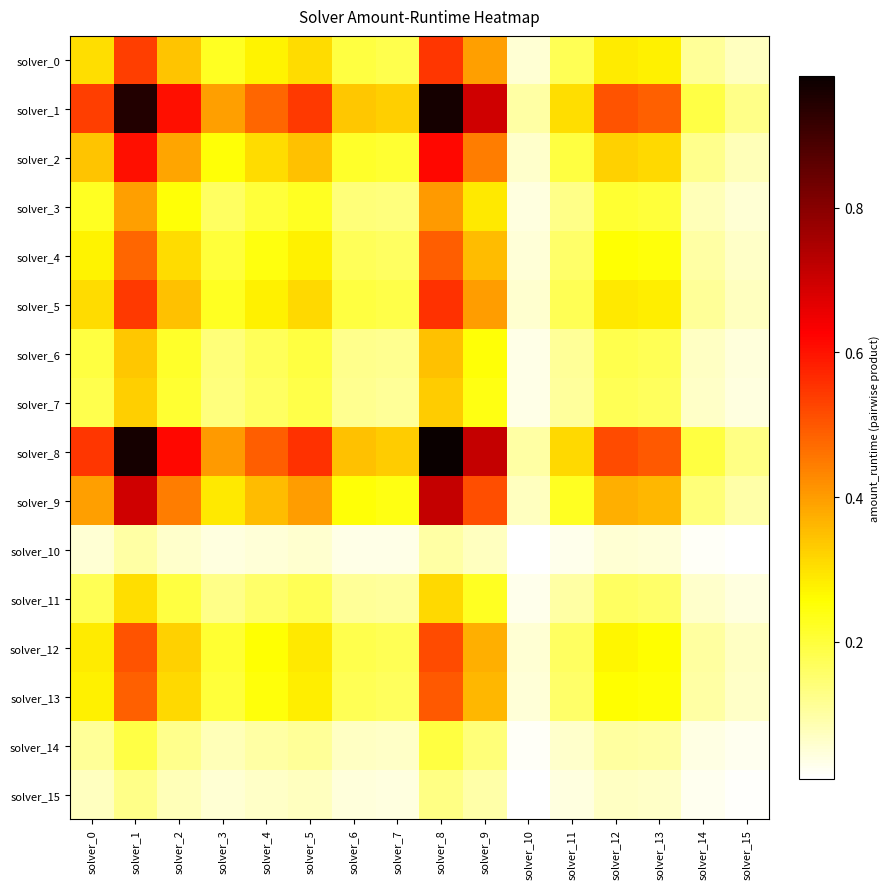

Between solver_10 and solver_12, which is larger?

solver_12